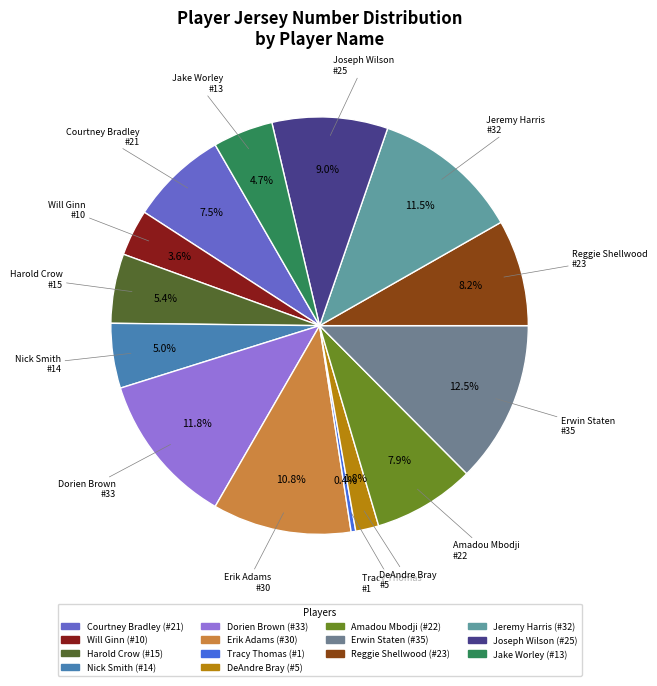

Approximately how many times larger is the value at Jeremy Harris compared to Courtney Bradley?

1.5